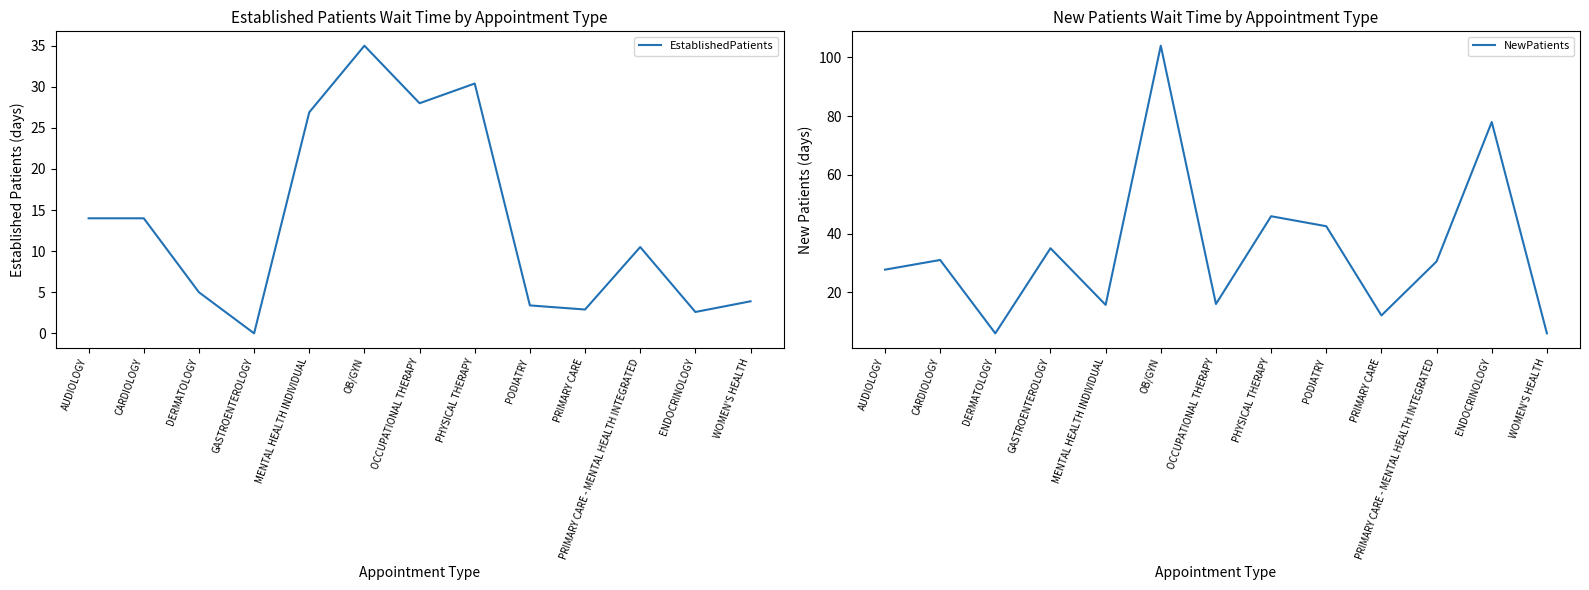

What is the label of the 4th point from the right?

PRIMARY CARE